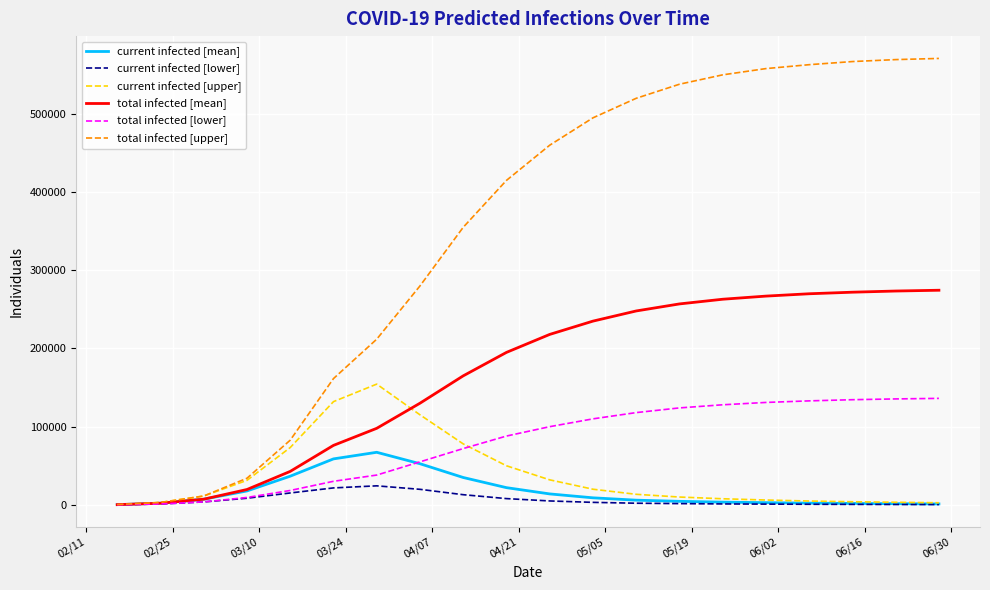

Which series has the widest spread of values?

total infected [upper]